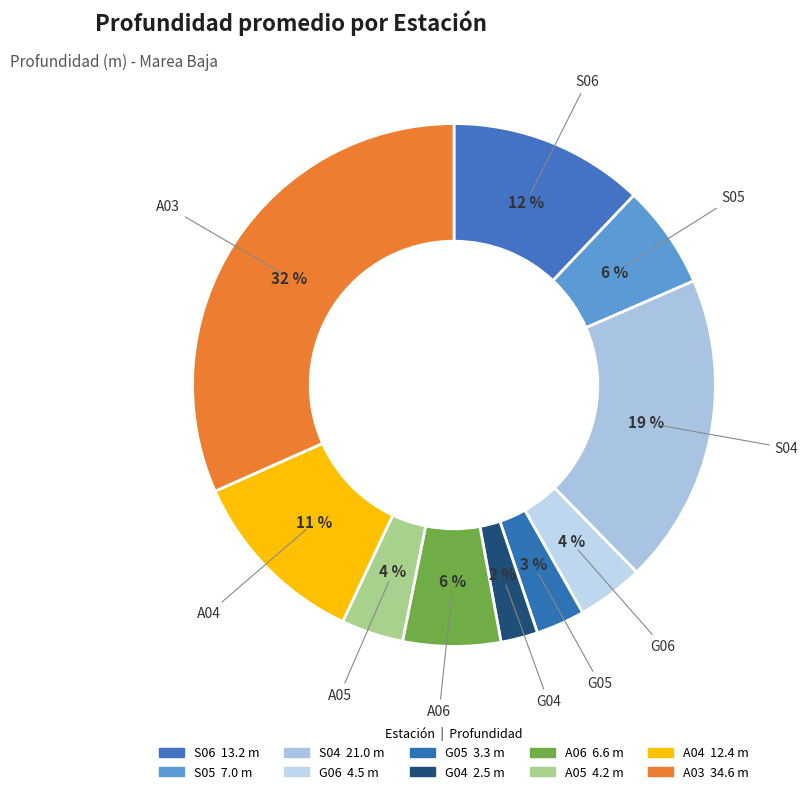

What portion of the pie excludes G04?

97.7%